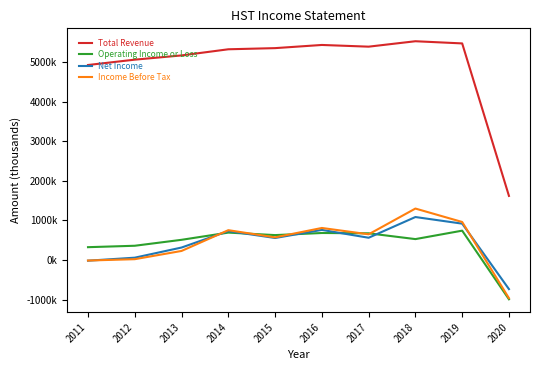

What are all the series names shown in the legend?

Total Revenue, Operating Income or Loss, Net Income, Income Before Tax